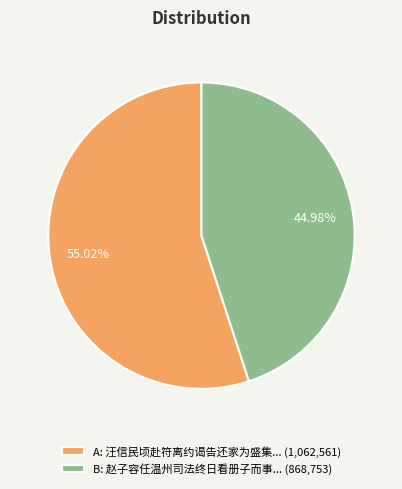

Between B: 赵子容任温州司法终日看册子而事... (868,753) and A: 汪信民顷赴符离约谒告还家为盛集... (1,062,561), which is larger?

A: 汪信民顷赴符离约谒告还家为盛集... (1,062,561)